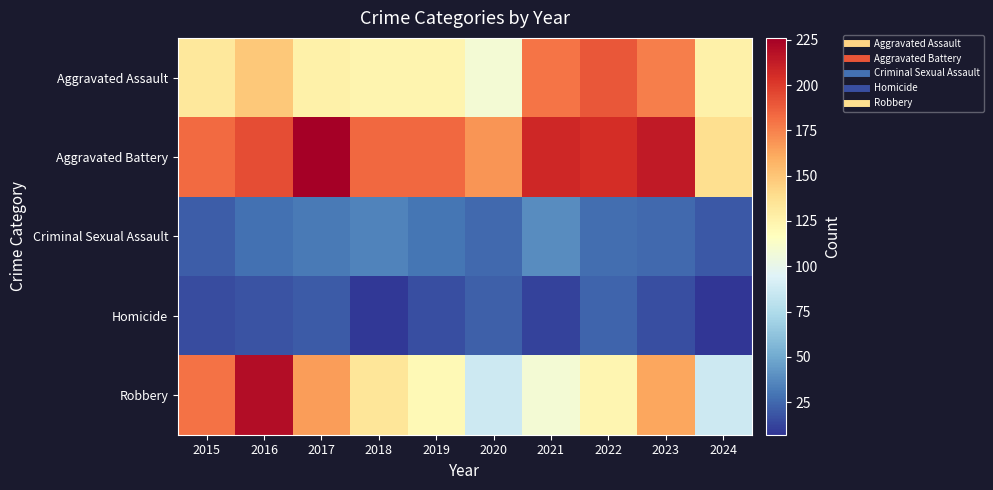

Which series changed the most between 2018 and 2023?

Aggravated Assault